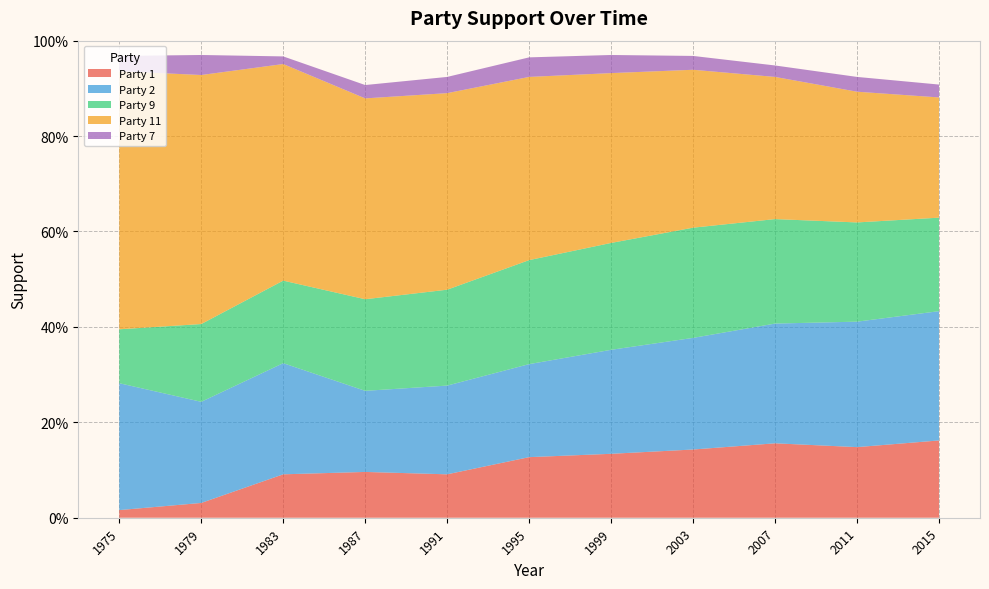

Reading right to left, list all the values displayed in this chart.

Party 1: 2015=0.2	2011=0.1	2007=0.2	2003=0.1	1999=0.1	1995=0.1	1991=0.1	1987=0.1	1983=0.1	1979=0.0	1975=0.0
Party 2: 2015=0.3	2011=0.3	2007=0.3	2003=0.2	1999=0.2	1995=0.2	1991=0.2	1987=0.2	1983=0.2	1979=0.2	1975=0.3
Party 9: 2015=0.2	2011=0.2	2007=0.2	2003=0.2	1999=0.2	1995=0.2	1991=0.2	1987=0.2	1983=0.2	1979=0.2	1975=0.1
Party 11: 2015=0.3	2011=0.3	2007=0.3	2003=0.3	1999=0.4	1995=0.4	1991=0.4	1987=0.4	1983=0.5	1979=0.5	1975=0.5
Party 7: 2015=0.0	2011=0.0	2007=0.0	2003=0.0	1999=0.0	1995=0.0	1991=0.0	1987=0.0	1983=0.0	1979=0.0	1975=0.0